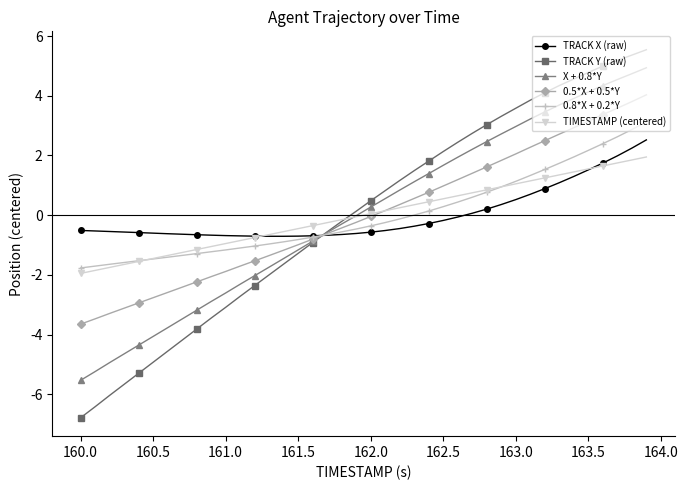

What is the value of the TRACK Y (raw) point at the 13th from the left?

-2.4